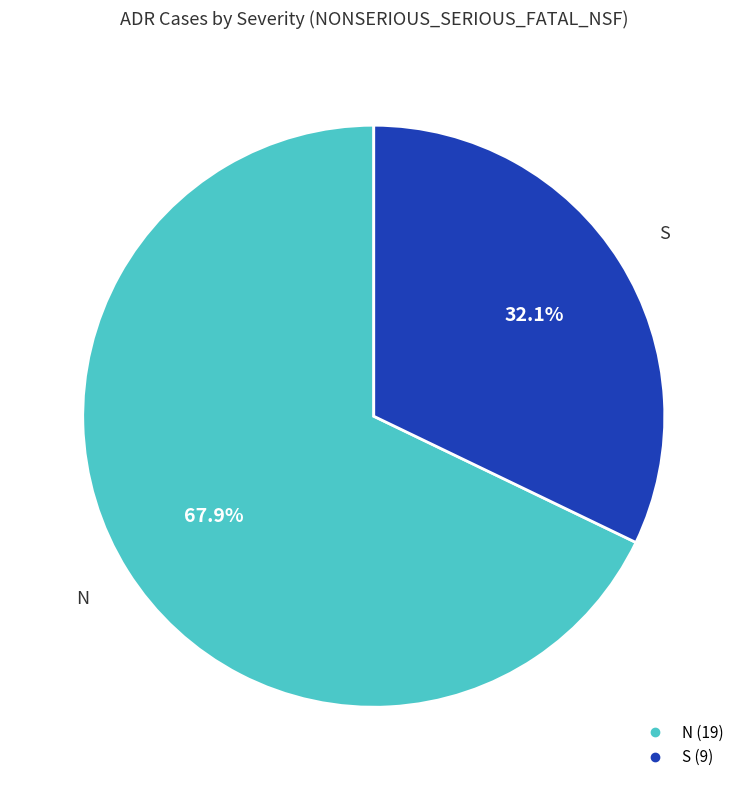

Approximately how many times larger is the value at S compared to N?

0.5